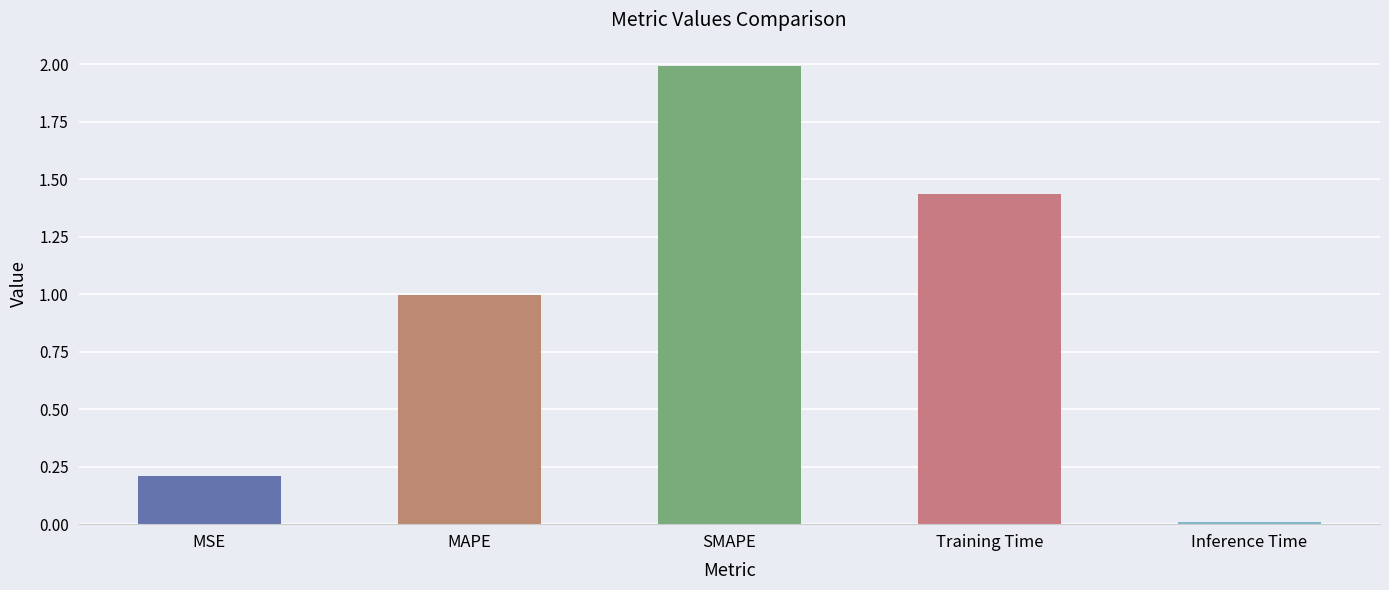

List the labels in order of value, smallest first.

Inference Time, MSE, MAPE, Training Time, SMAPE